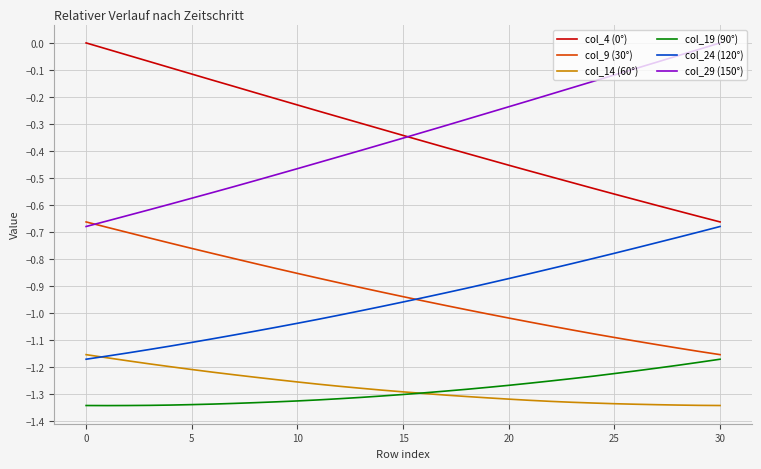

True or false: col_24 (120°) and col_29 (150°) cross at least once.

False